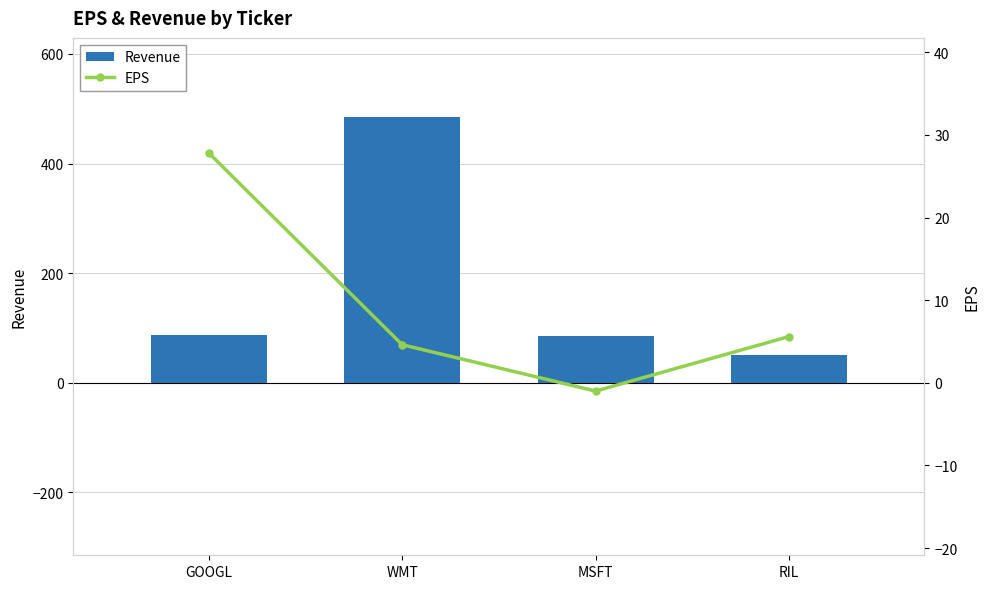

Is the value of EPS at WMT greater than the value of Revenue at GOOGL?

No